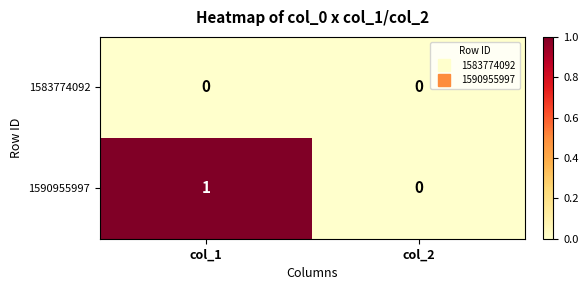

The 1590955997 series shows 1 at col_1. True or false?

True